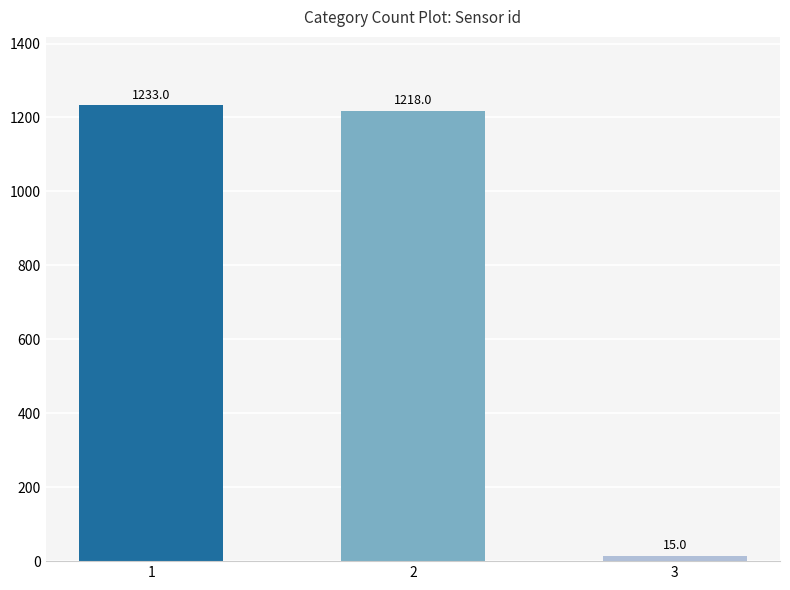

What is the value of the 2nd bar from the left?

1218